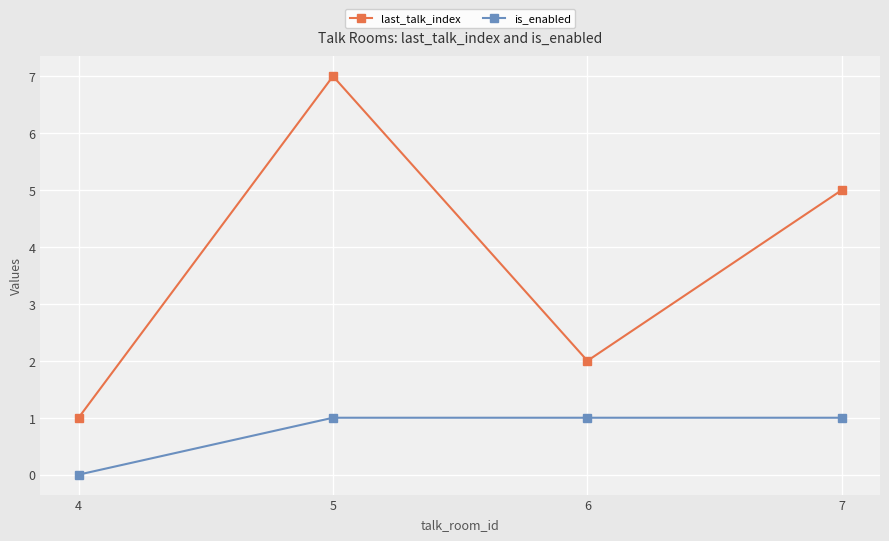

Which series has the widest spread of values?

last_talk_index